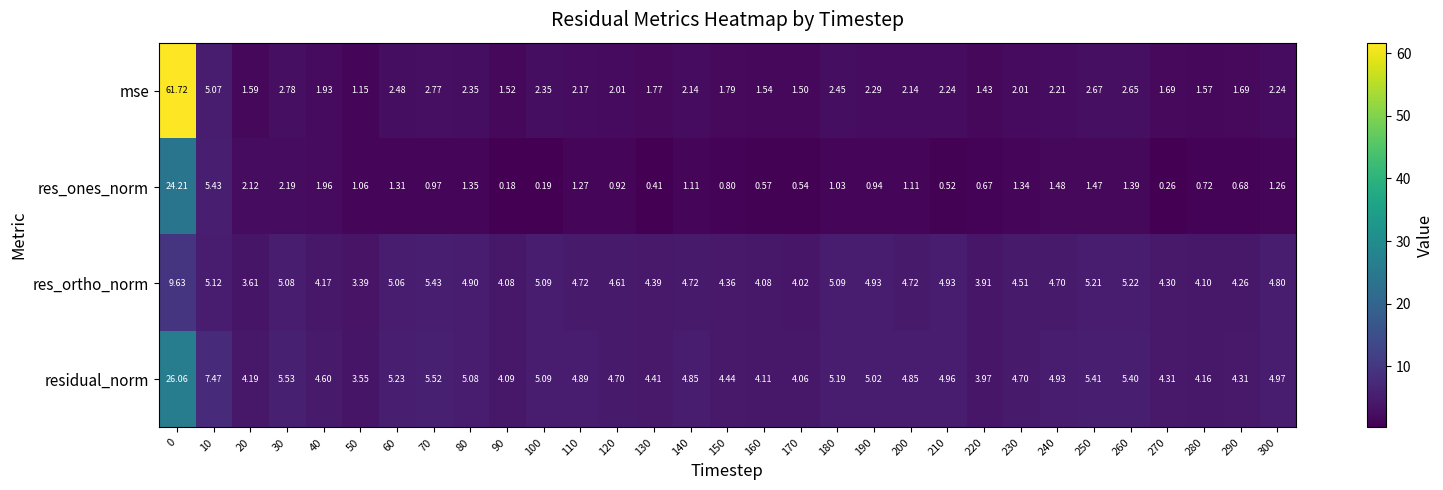

List the series in order of their peak value, highest first.

mse, residual_norm, res_ones_norm, res_ortho_norm